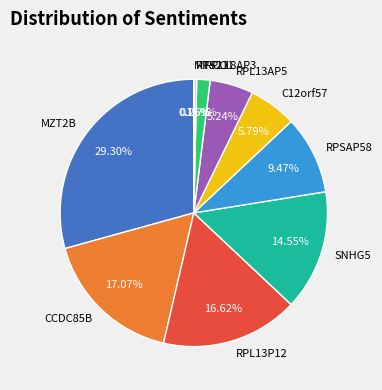

Is it true that C12orf57 is 20% of the pie?

False